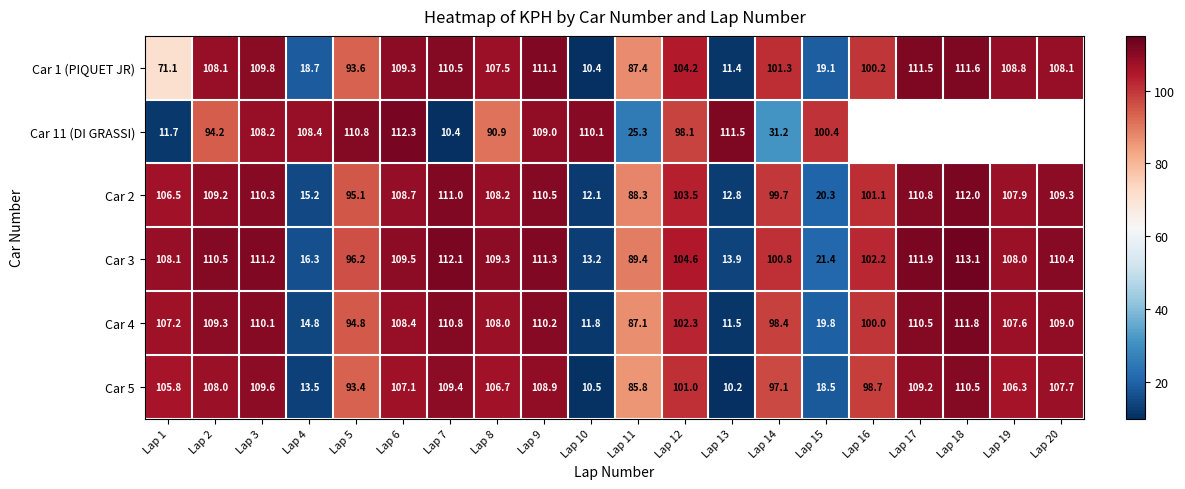

What is the difference between the maximum and second lowest values in the Car 4 series?

100.0